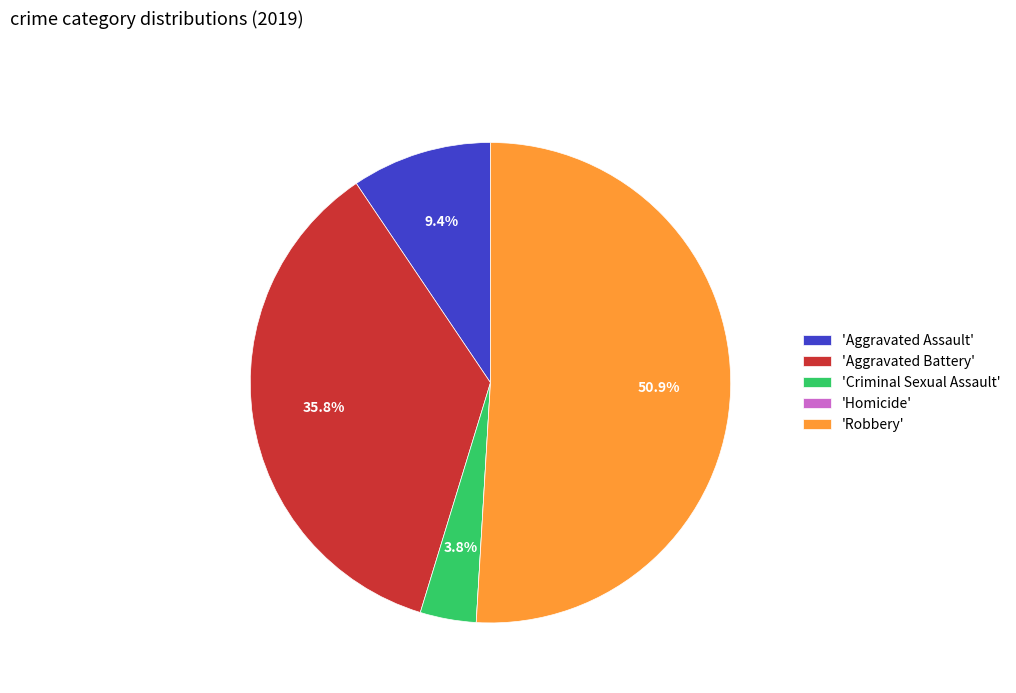

Which slice is the largest?

'Robbery'